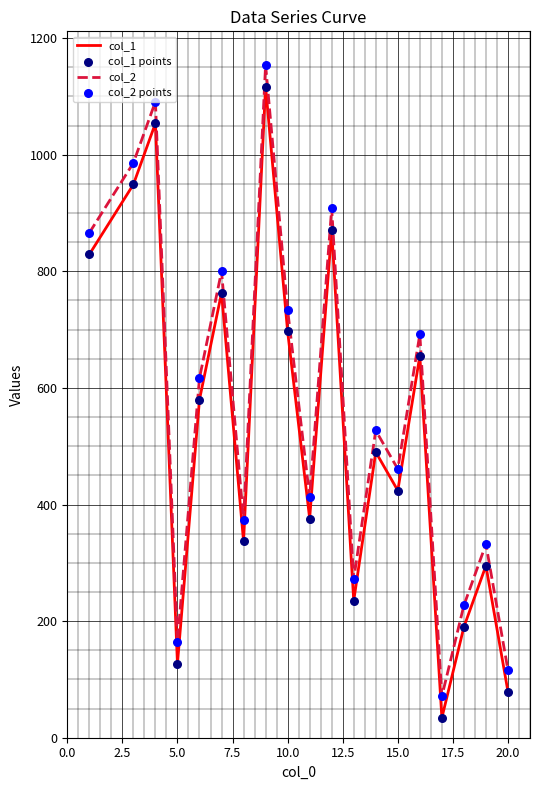

True or false: col_1 and col_2 intersect in this chart.

False